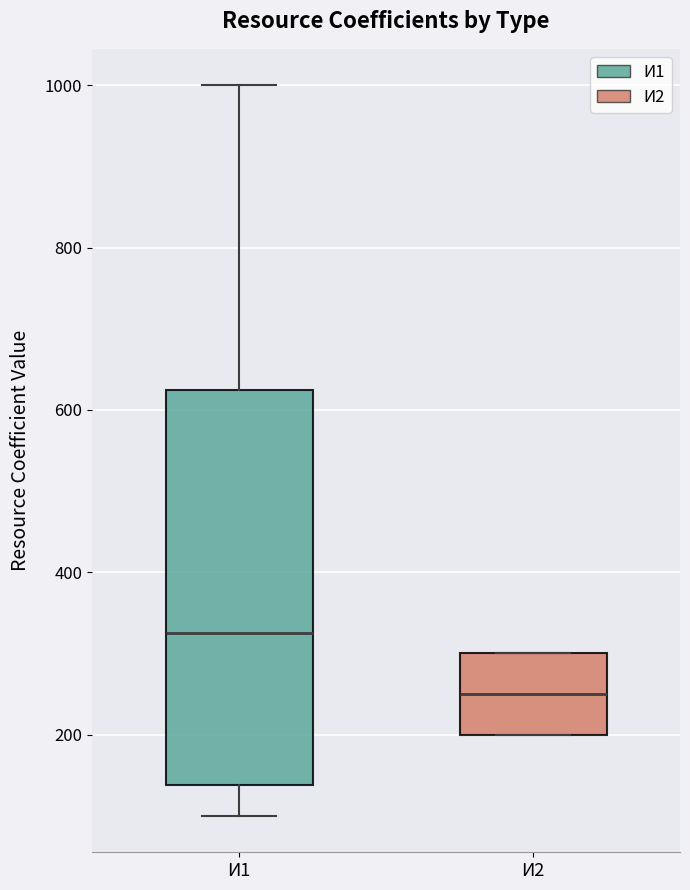

Reading left to right, read every box against the y-axis: the position of its median line, the range the box covers, and the ends of its whiskers. The values are not printed on the chart, so give them approximately, as read against the axis.

И1: median 320, box 140 to 620, whiskers 100 to 1000
И2: median 260, box 200 to 300, whiskers 200 to 300